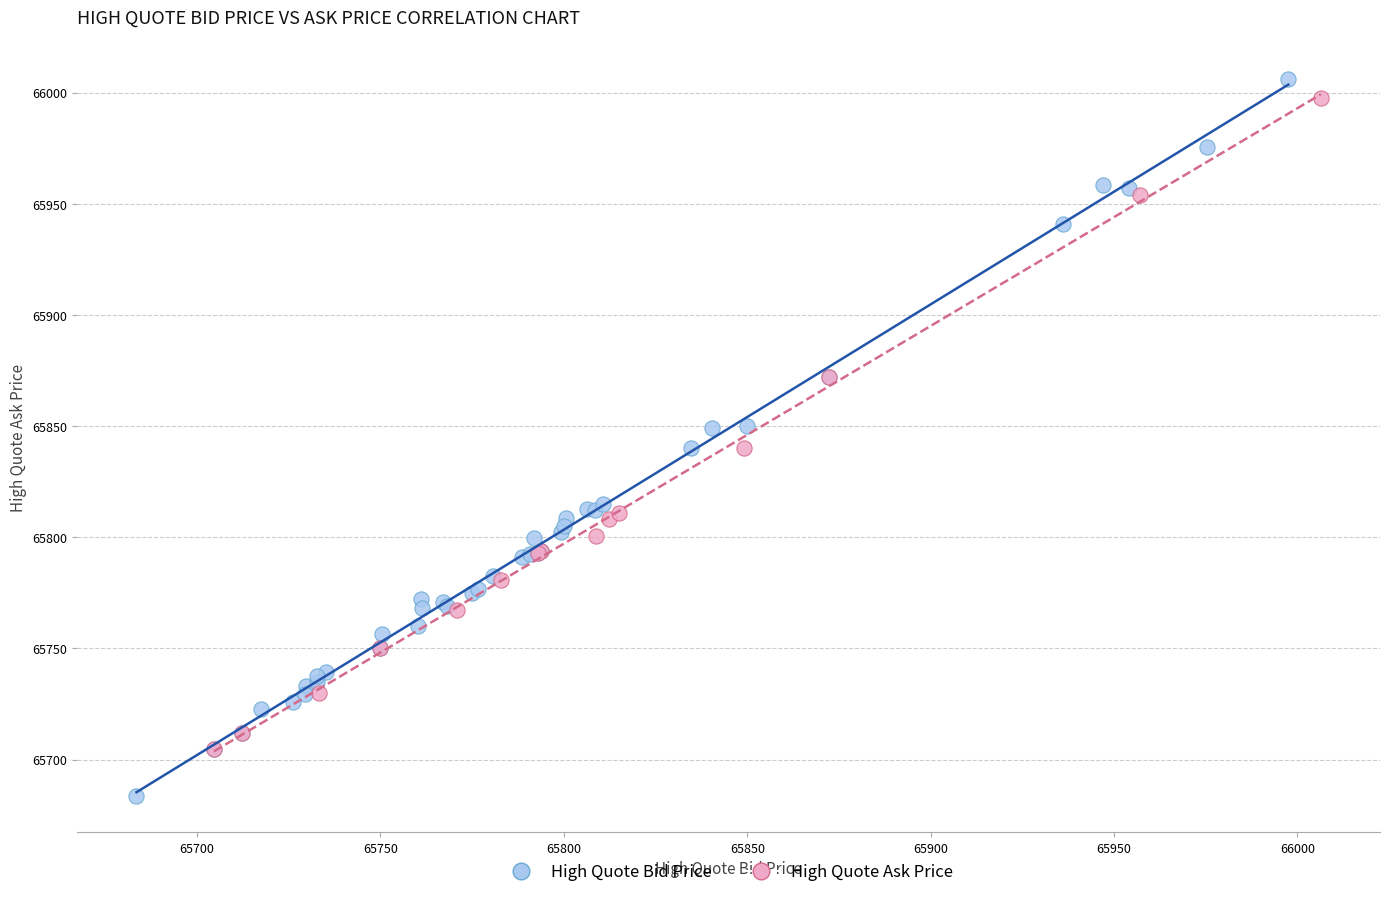

Which series reaches the minimum Y coordinate?

High Quote Bid Price